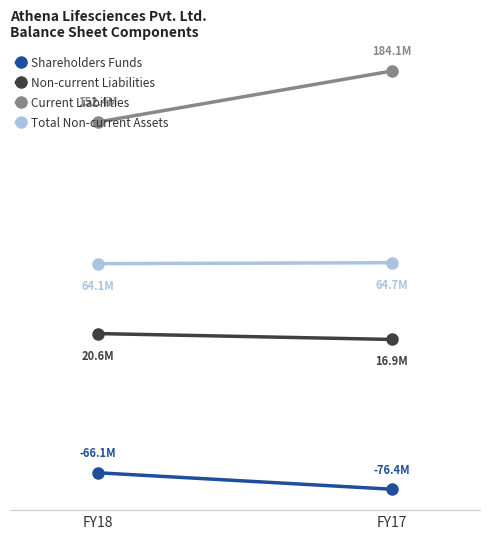

True or false: Total Non-current Assets has a value of 64112911 at FY18.

True